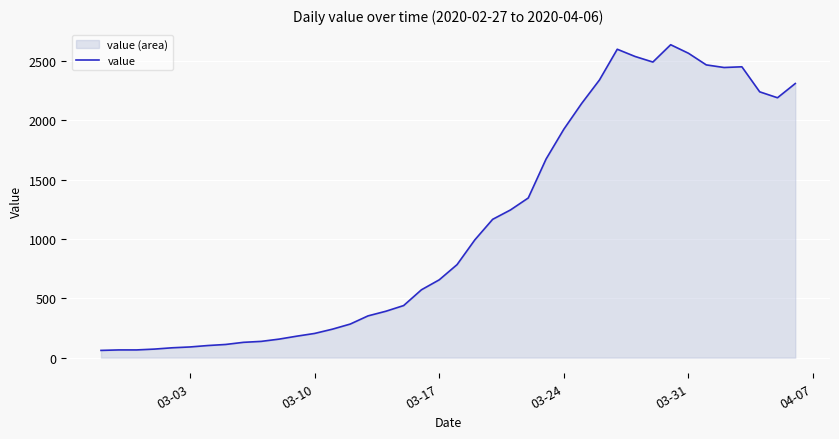

What is the maximum value shown in the chart?

2638